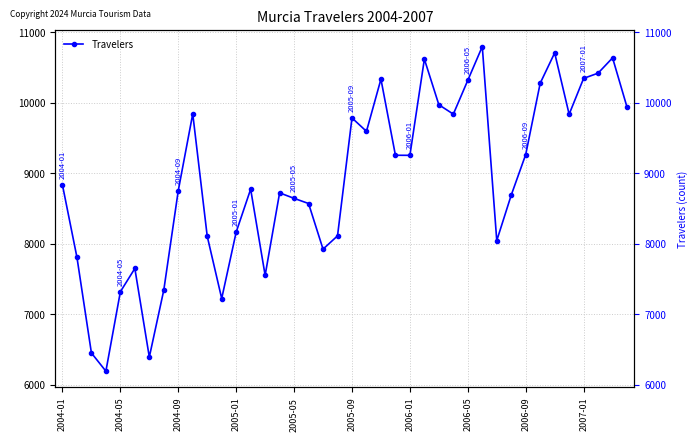

Read the value at 14, to the nearest 10.

7550